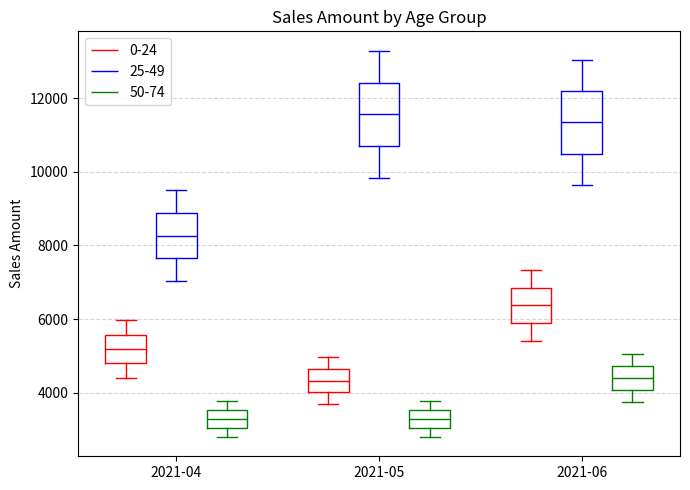

Reading left to right, read every box against the y-axis: the position of its median line, the range the box covers, and the ends of its whiskers. The values are not printed on the chart, so give them approximately, as read against the axis.

2021-04 (0-24): median 5200, box 4800 to 5600, whiskers 4400 to 6000
2021-04 (25-49): median 8200, box 7600 to 8800, whiskers 7000 to 9600
2021-04 (50-74): median 3200, box 3000 to 3600, whiskers 2800 to 3800
2021-05 (0-24): median 4400, box 4000 to 4600, whiskers 3600 to 5000
2021-05 (25-49): median 11600, box 10600 to 12400, whiskers 9800 to 13200
2021-05 (50-74): median 3200, box 3000 to 3600, whiskers 2800 to 3800
2021-06 (0-24): median 6400, box 5800 to 6800, whiskers 5400 to 7400
2021-06 (25-49): median 11400, box 10400 to 12200, whiskers 9600 to 13000
2021-06 (50-74): median 4400, box 4000 to 4800, whiskers 3800 to 5000